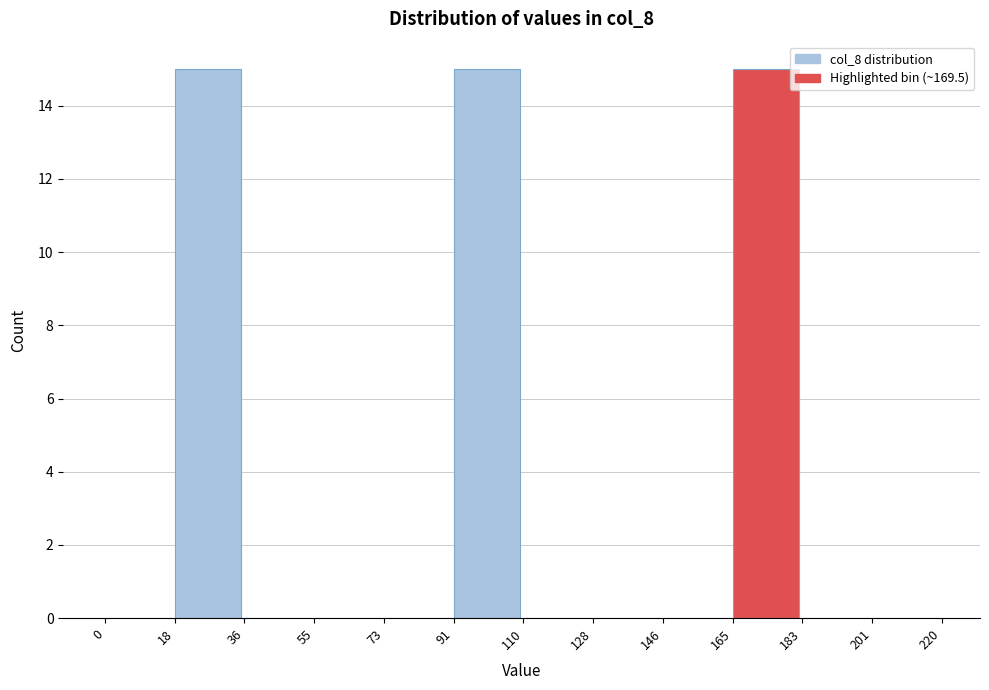

Reading left to right, list every bar in this chart as the range it spans on the x-axis followed by its height. The values are not printed on the chart, so give them approximately, as read against the axis.

0 to 18: 0
18 to 36: 15
36 to 55: 0
55 to 73: 0
73 to 91: 0
91 to 110: 15
110 to 128: 0
128 to 146: 0
146 to 165: 0
165 to 183: 15
183 to 201: 0
201 to 220: 0